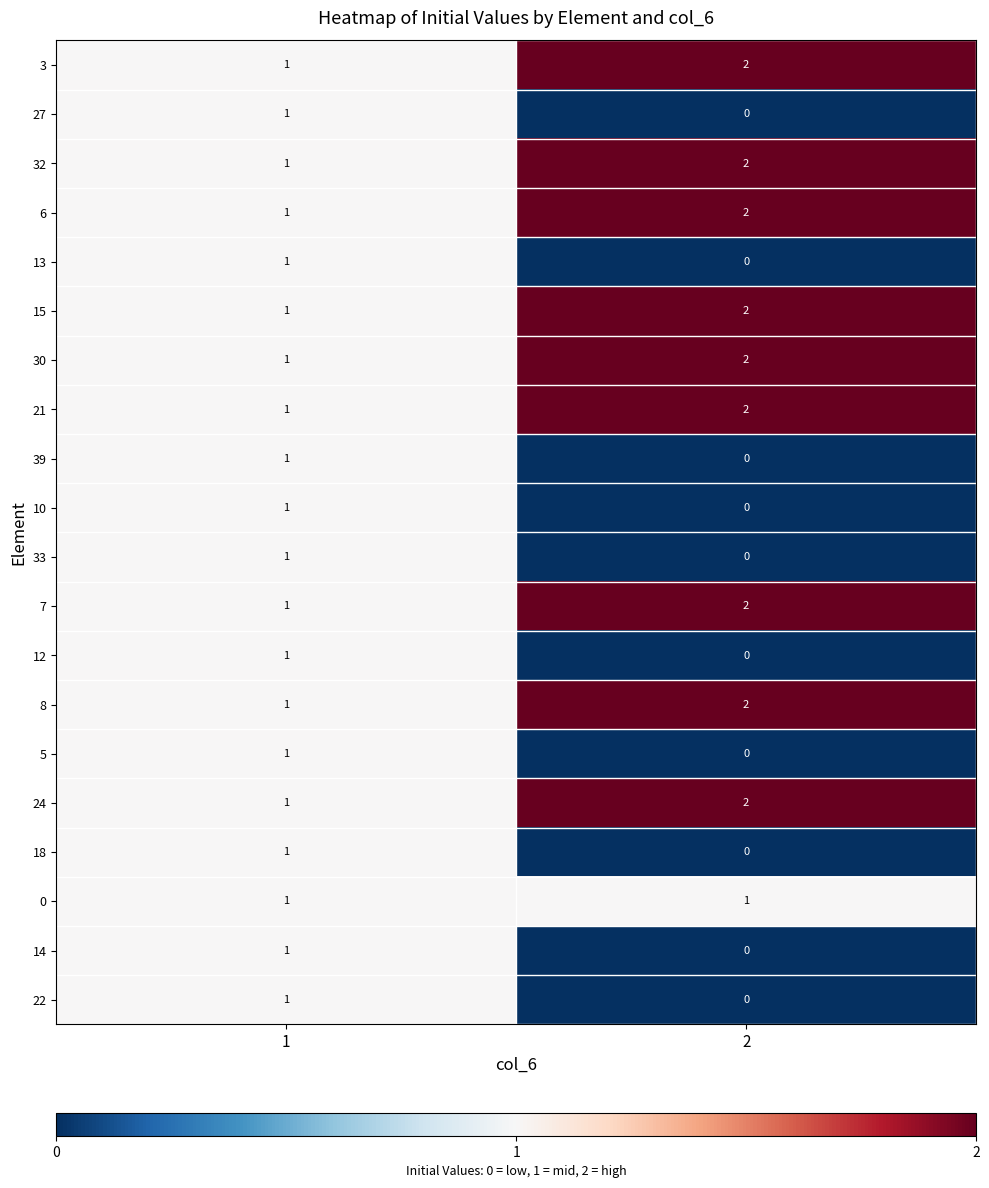

Rank the categories by 3 value from lowest to highest.

1, 2